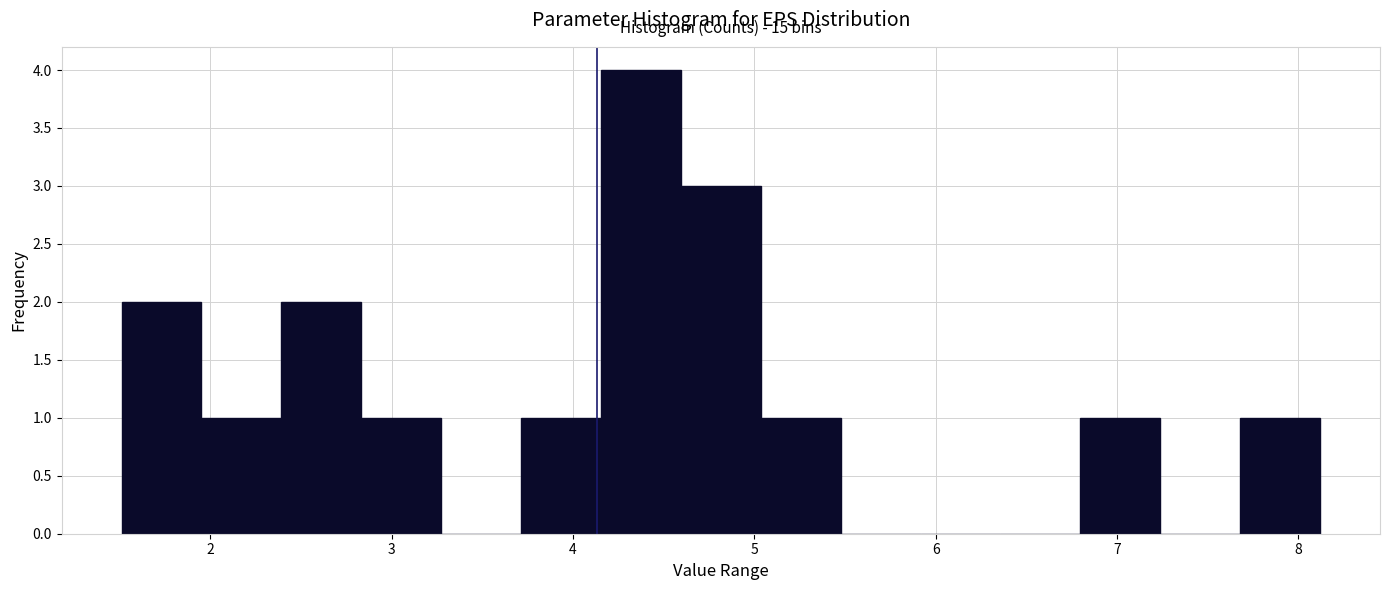

Over which range of the x-axis is the bar tallest?

4.2 to 4.6